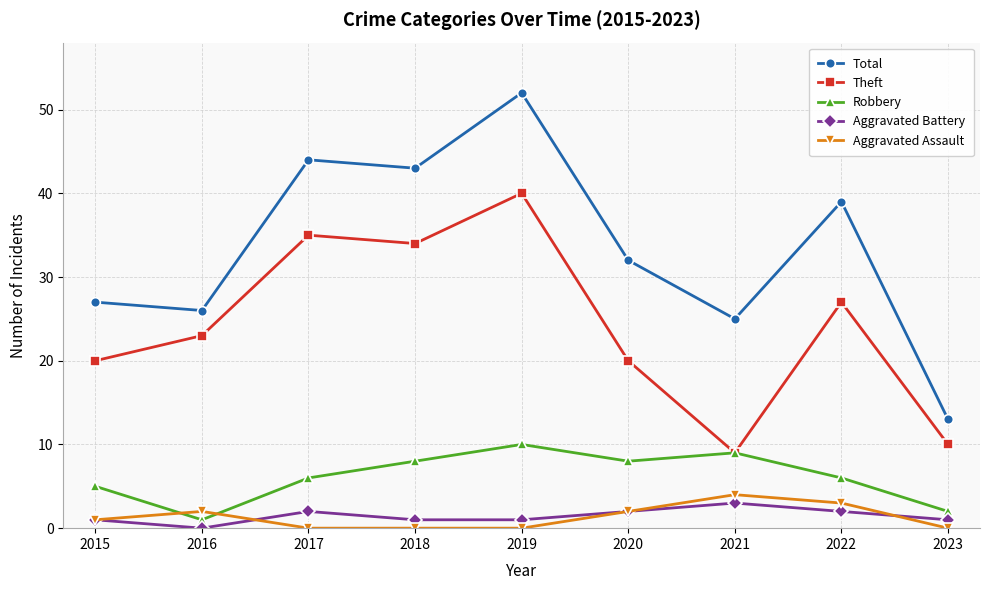

List the series in order of their peak value, lowest first.

Aggravated Battery, Aggravated Assault, Robbery, Theft, Total